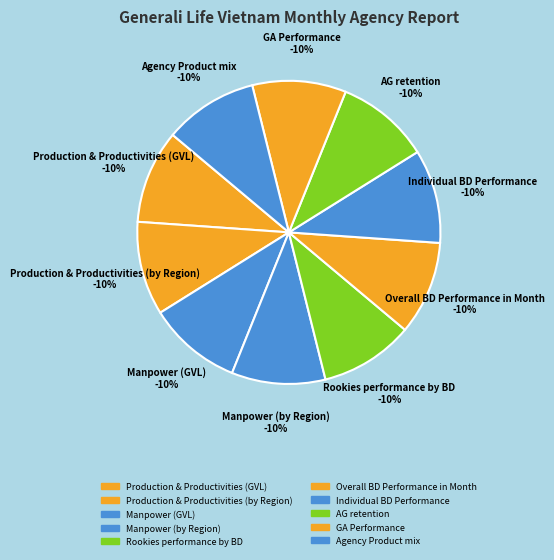

Rank the categories by value from highest to lowest.

Agency Product mix, GA Performance, AG retention, Individual BD Performance, Overall BD Performance in Month, Rookies performance by BD, Manpower (by Region), Manpower (GVL), Production & Productivities (by Region), Production & Productivities (GVL)